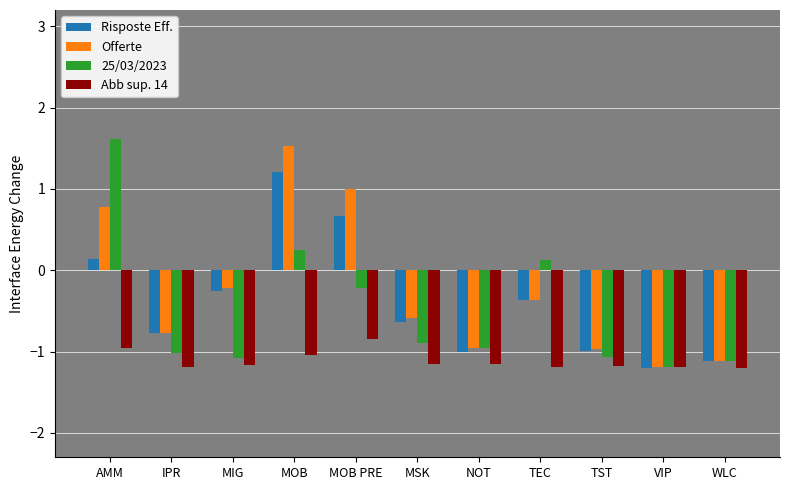

Read the Risposte Eff. value at WLC.

-1.1